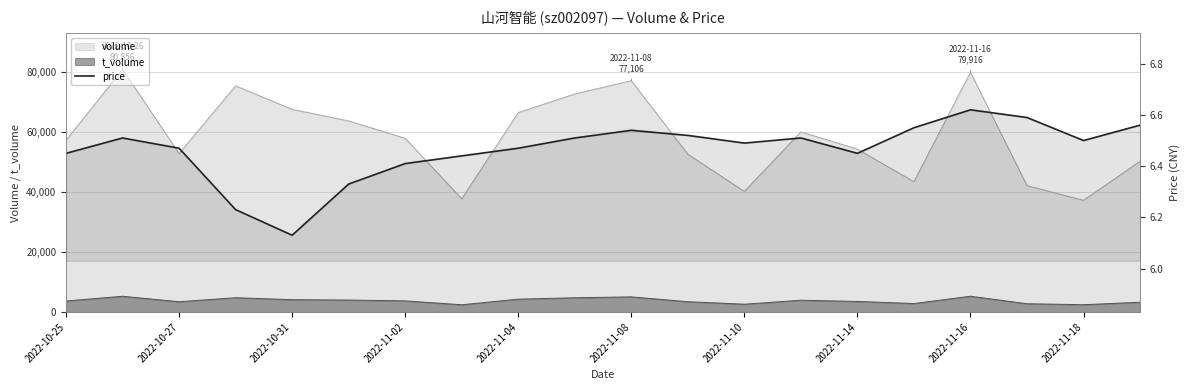

How many interior local valleys (lower than both neighbors) does the data have?

4